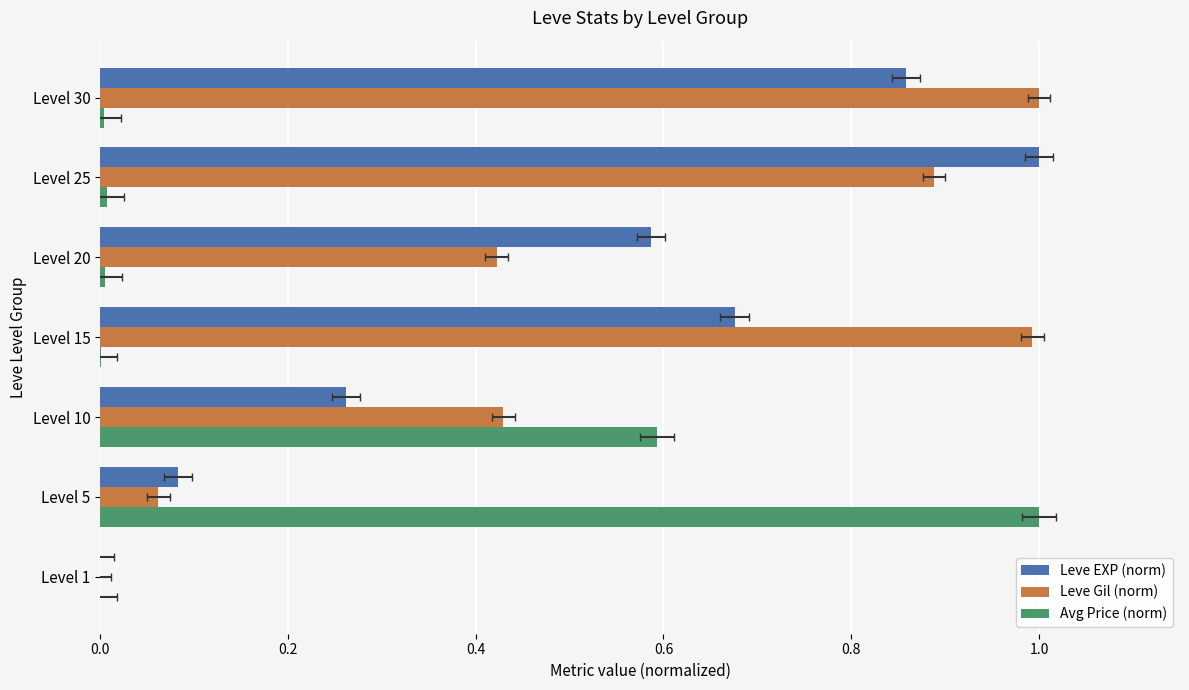

What is the difference between the second highest and minimum values in the Leve Gil (norm) series?

1.0